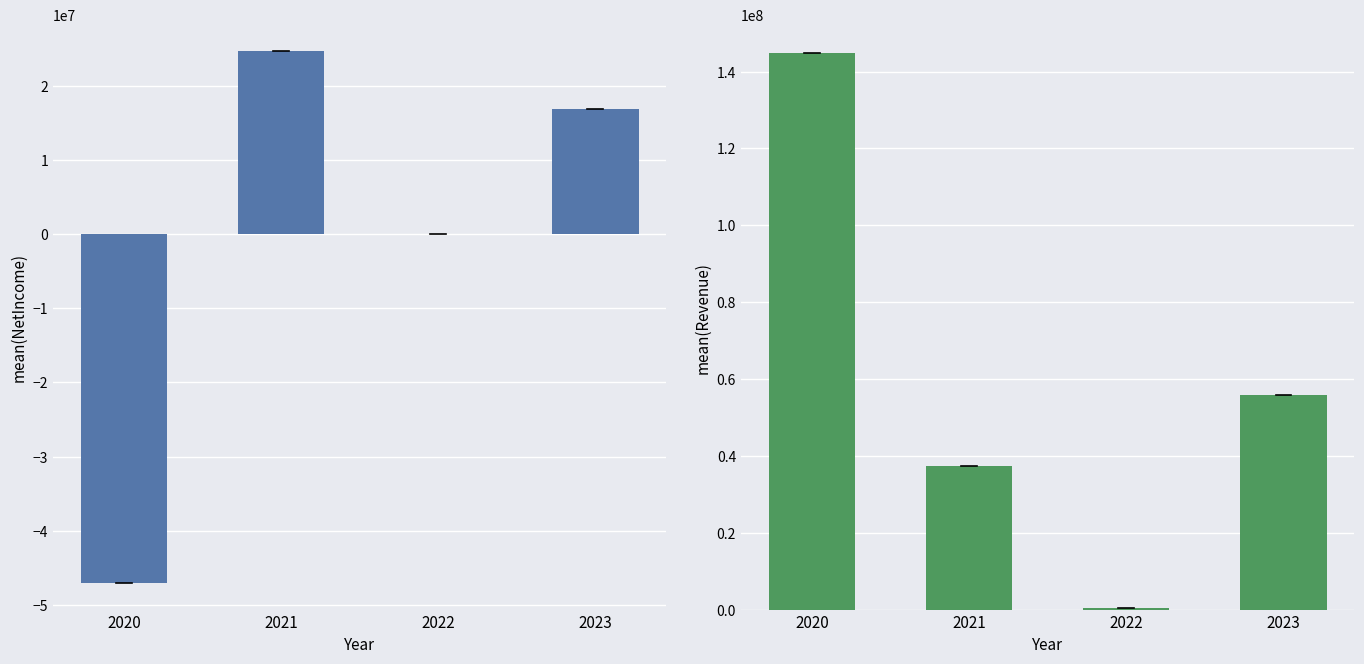

True or false: Revenue has a value of 223777553.1 at 2020.

False